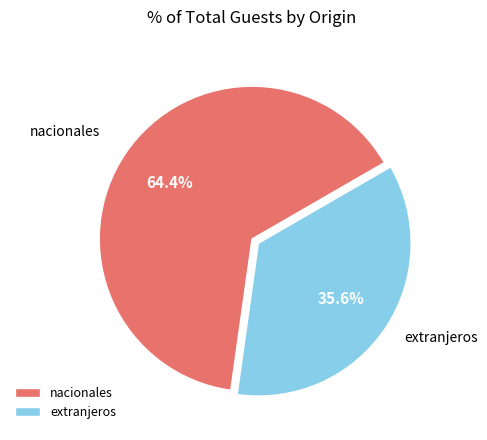

Is it true that nacionales is 51% of the pie?

False